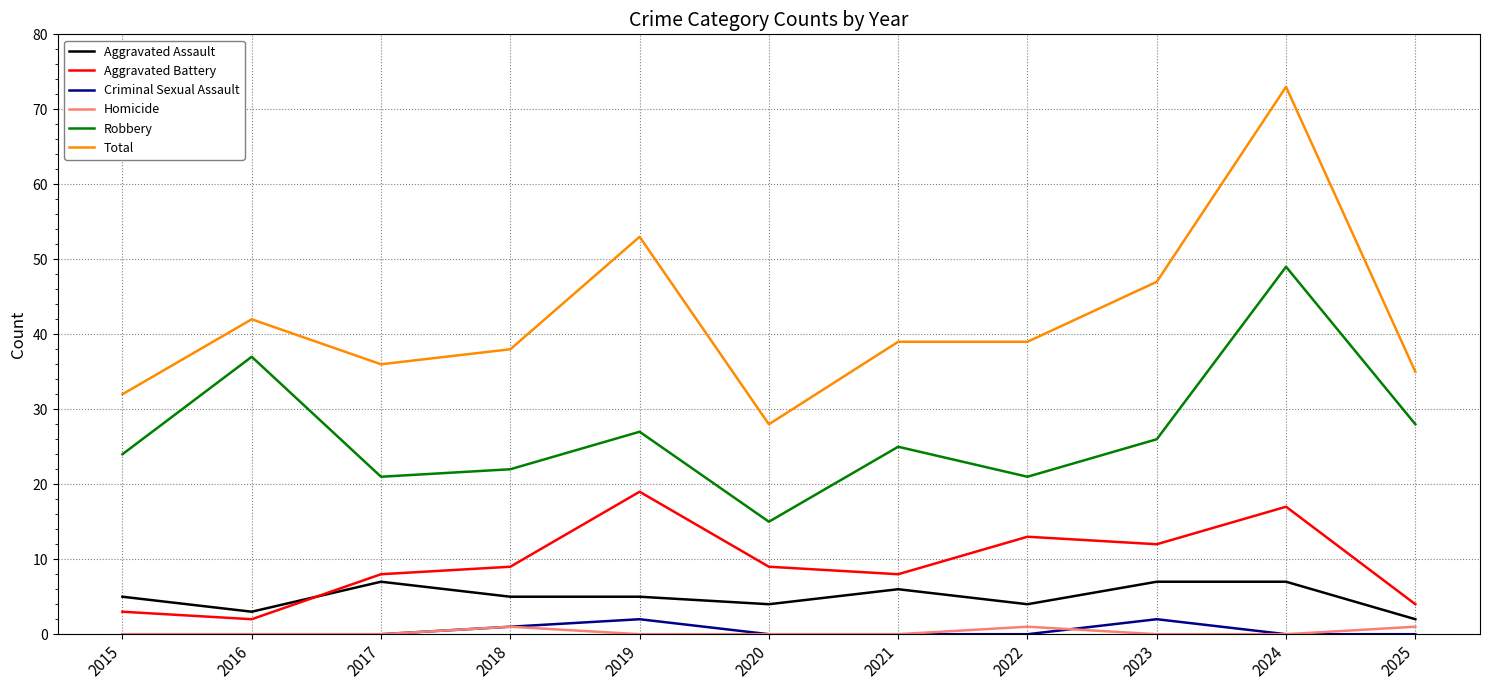

How many values in the Robbery series are below 25?

5